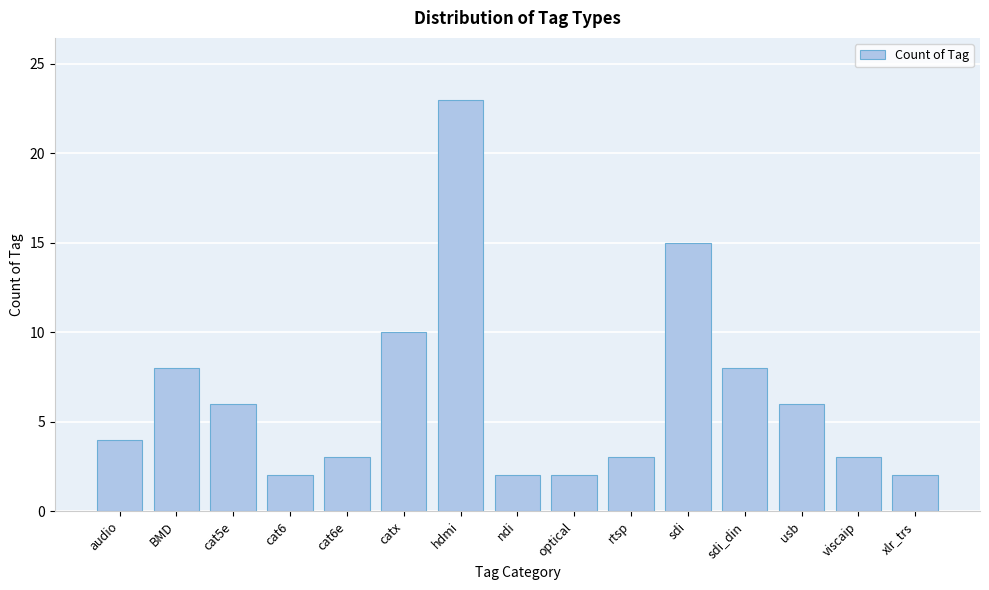

Reading right to left, transcribe all the data shown in this chart.

xlr_trs=2	viscaip=3	usb=6	sdi_din=8	sdi=15	rtsp=3	optical=2	ndi=2	hdmi=23	catx=10	cat6e=3	cat6=2	cat5e=6	BMD=8	audio=4